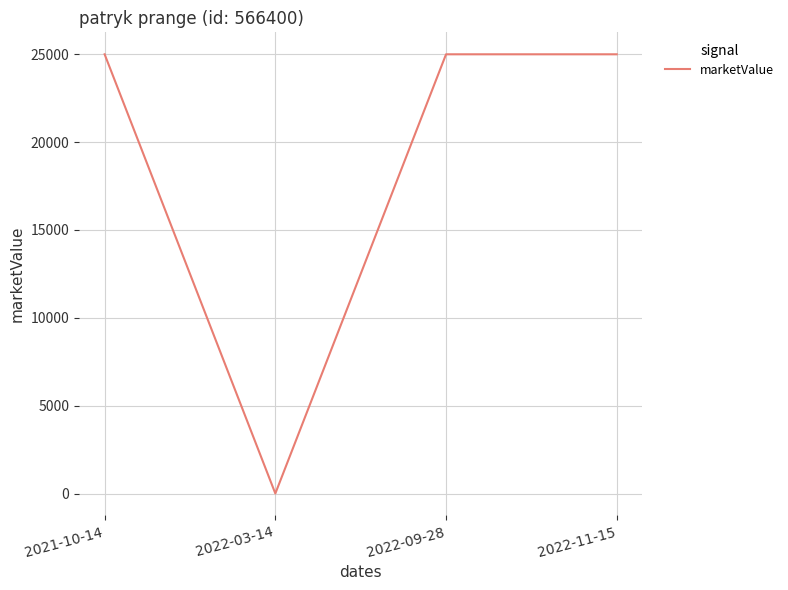

Is it true that the value at 2022-11-15 is 7287?

False